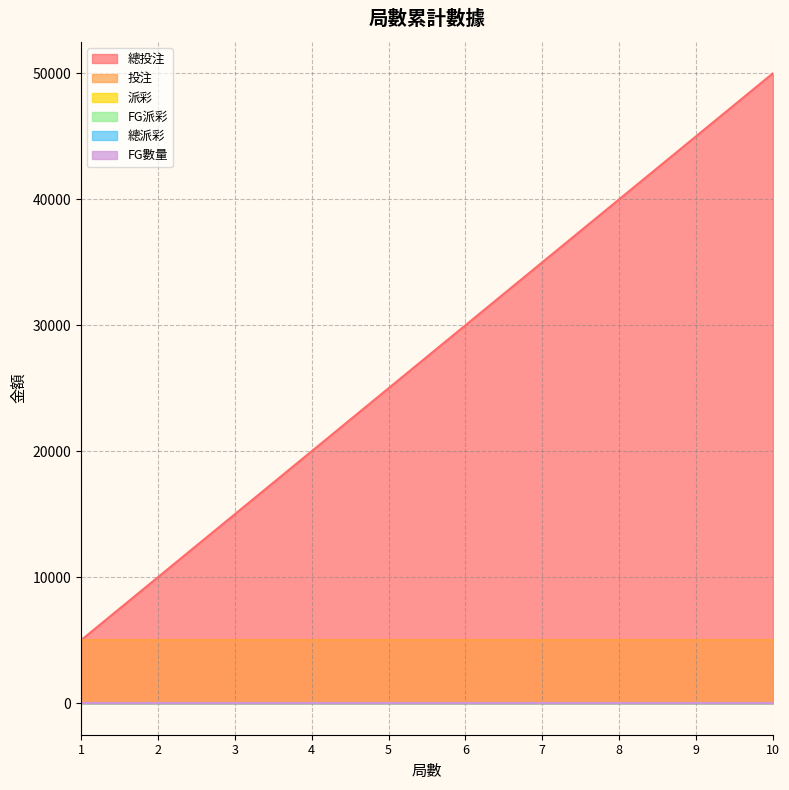

What is the difference between the highest and lowest values at 1?

5000